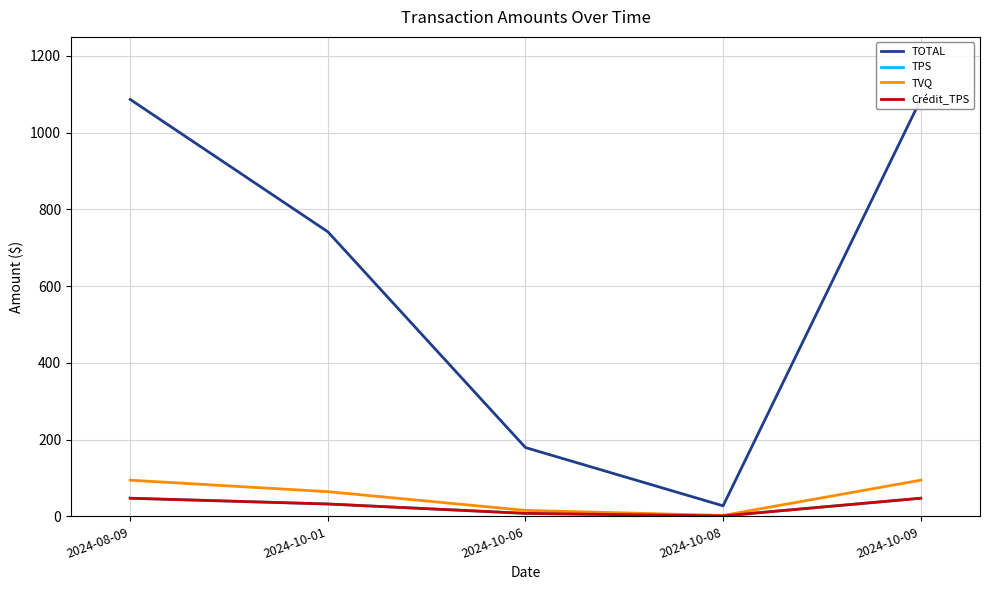

Which series changed the most between 2024-10-01 and 2024-10-06?

TOTAL